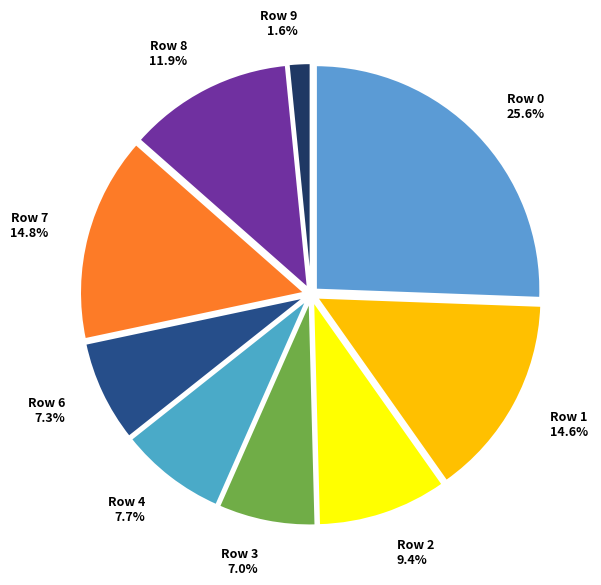

Is there a majority slice in this chart?

No